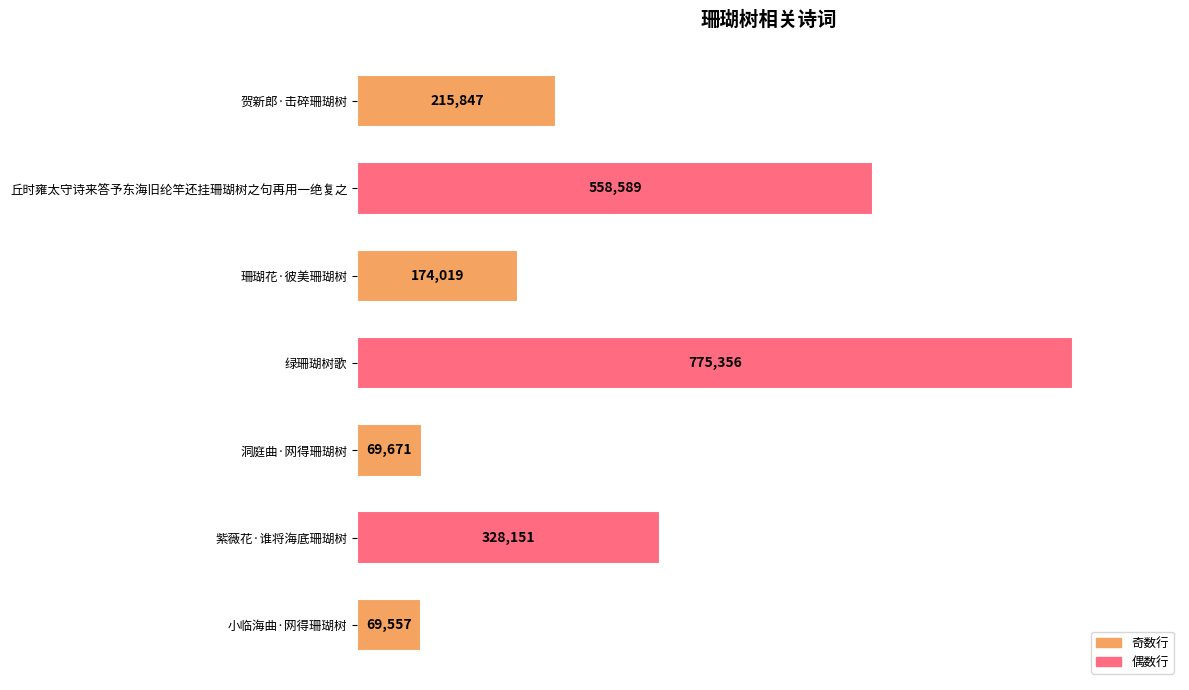

What is the smallest value displayed?

69557